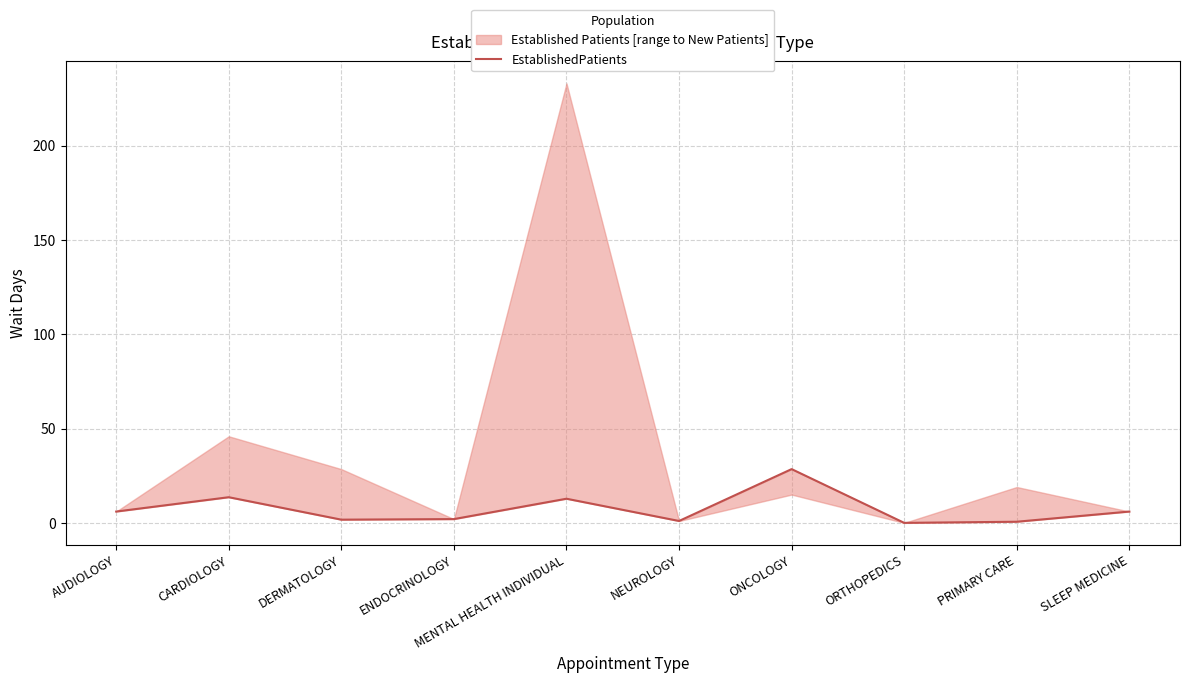

Is it true that the value at CARDIOLOGY is 23.1?

False